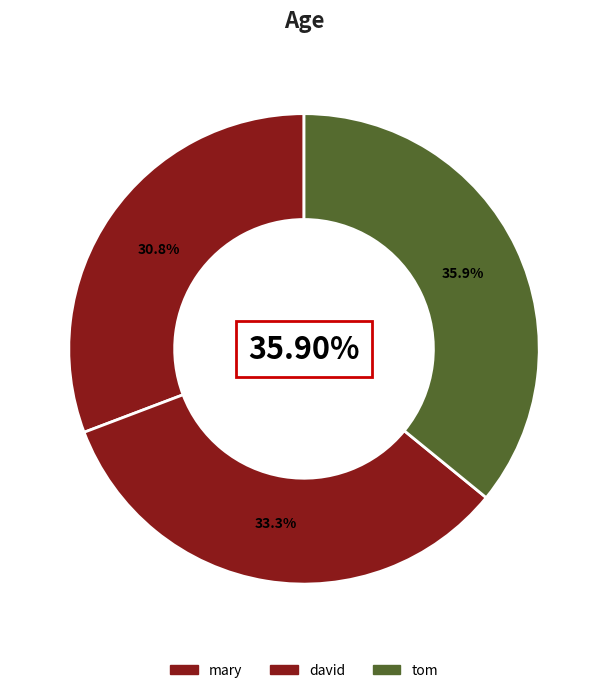

What portion of the pie excludes mary?

69.2%